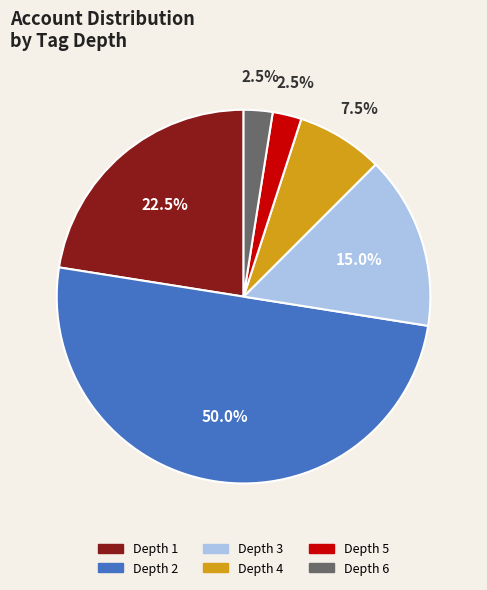

Is the sum of Depth 5 and Depth 1 greater than half?

No